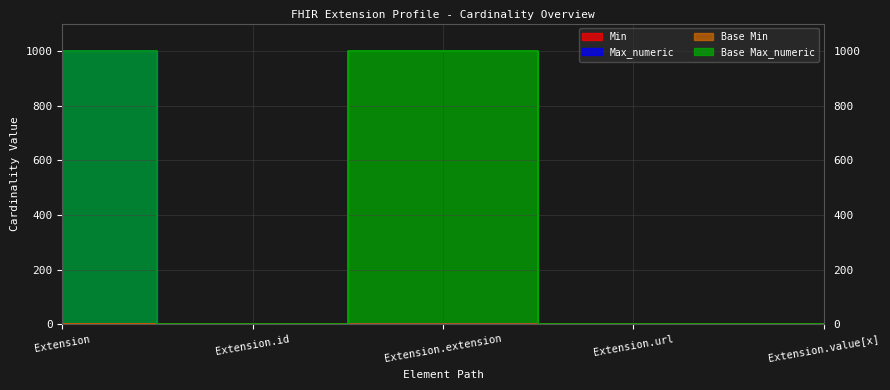

Reading left to right, what are all the values shown in this chart?

Min: 0	0	0	1	0
Max_numeric: 999	1	0	1	1
Base Min: 0	0	0	1	0
Base Max_numeric: 999	1	999	1	1